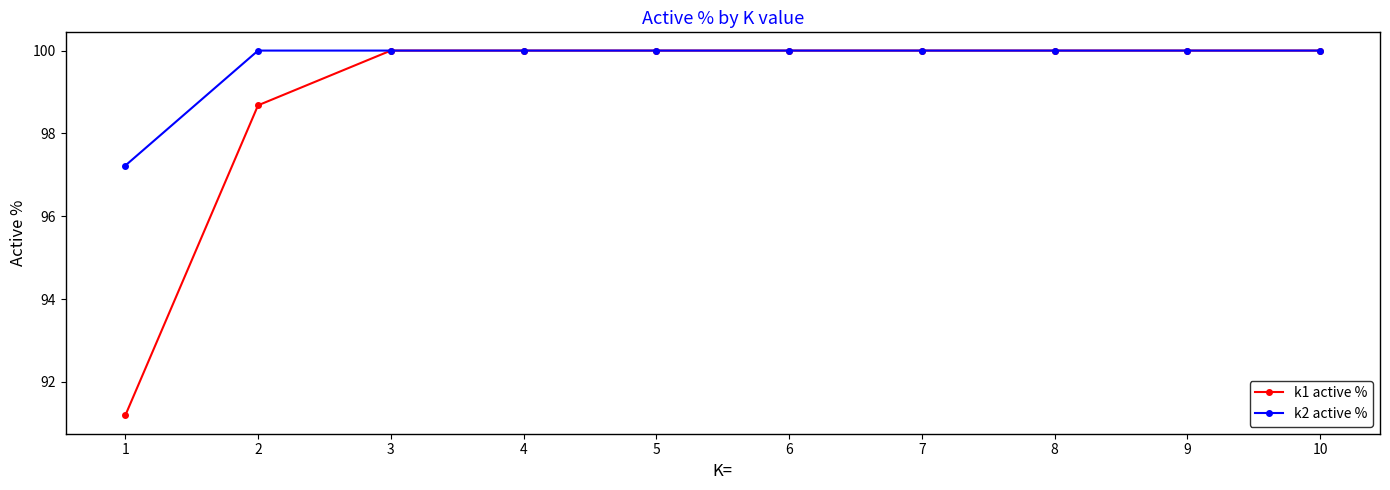

Reading left to right, transcribe all the data shown in this chart.

k1 active %: 91.2	98.7	100.0	100.0	100.0	100.0	100.0	100.0	100.0	100.0
k2 active %: 97.2	100.0	100.0	100.0	100.0	100.0	100.0	100.0	100.0	100.0